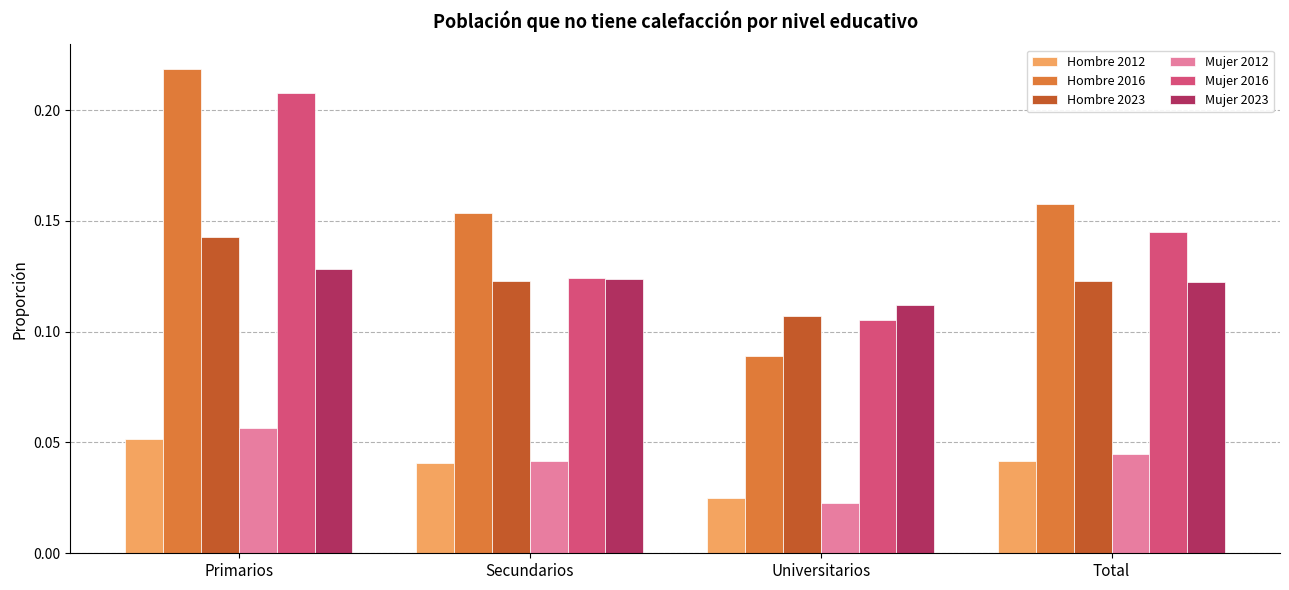

At which category does the chart reach its minimum across all series?

Universitarios